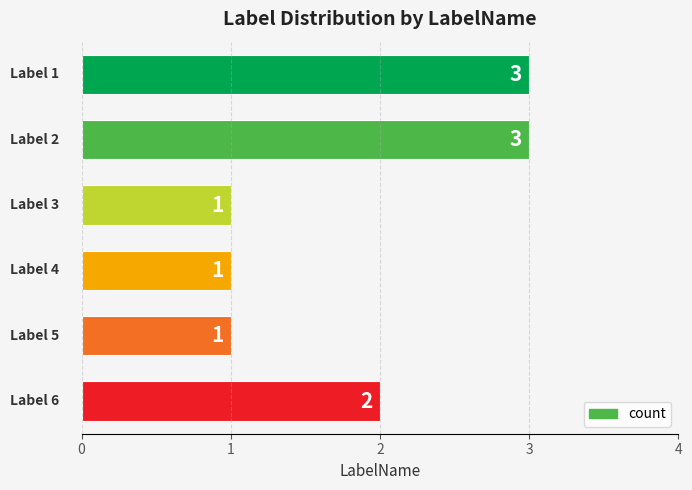

What is the sum of all values?

11